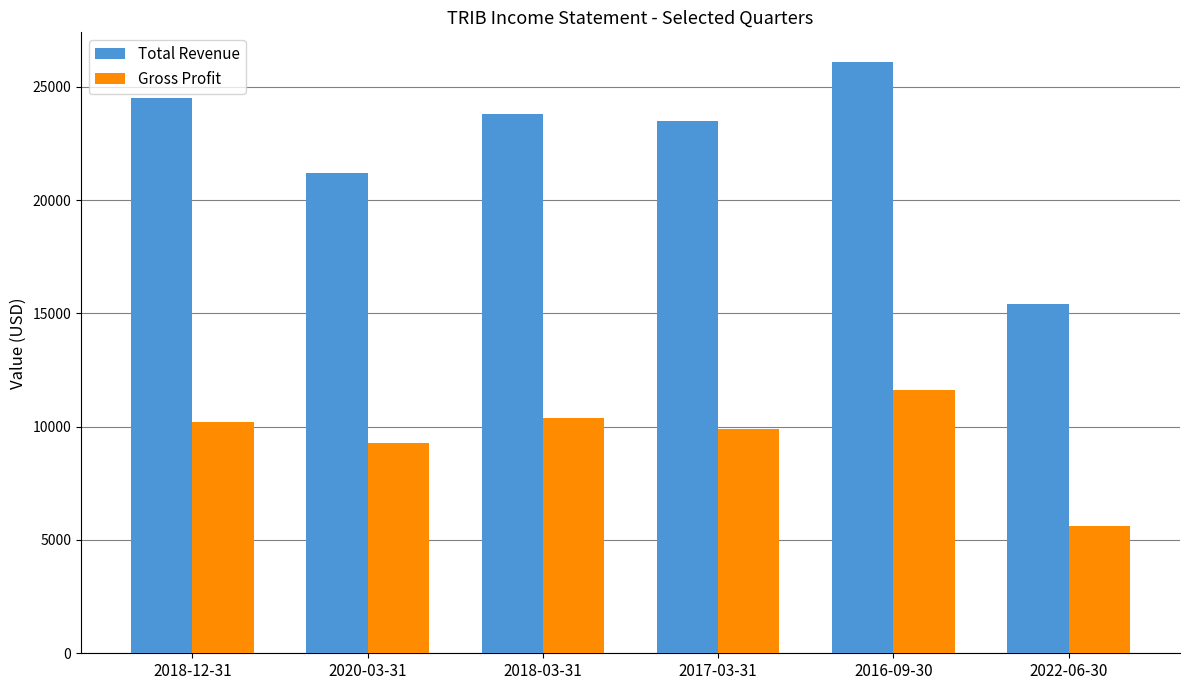

Count the number of categories in the chart.

6